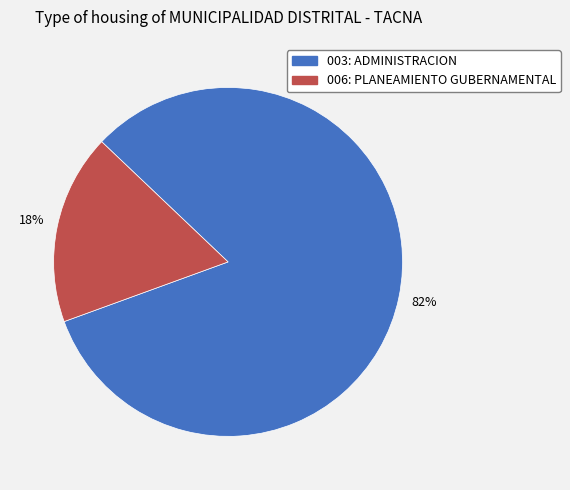

Count the number of slices in the pie.

2